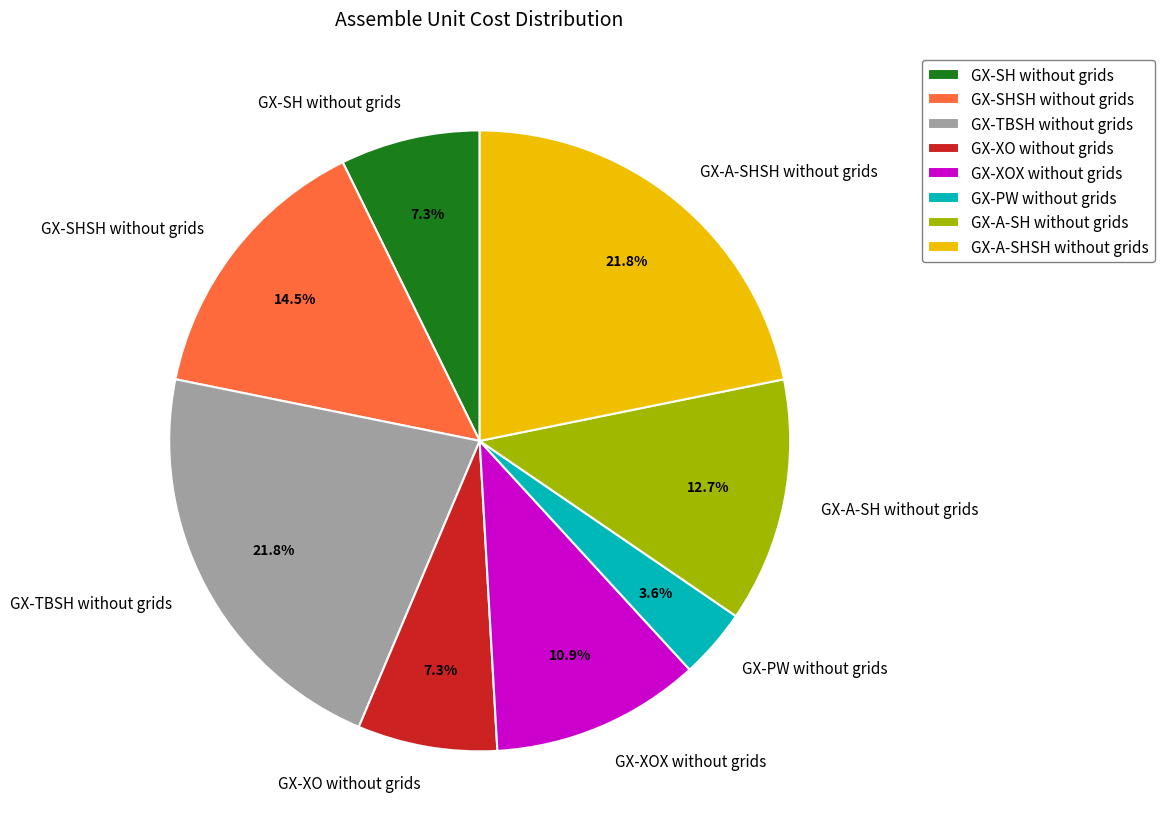

Do GX-PW without grids and GX-A-SHSH without grids together represent more than half of the pie?

No